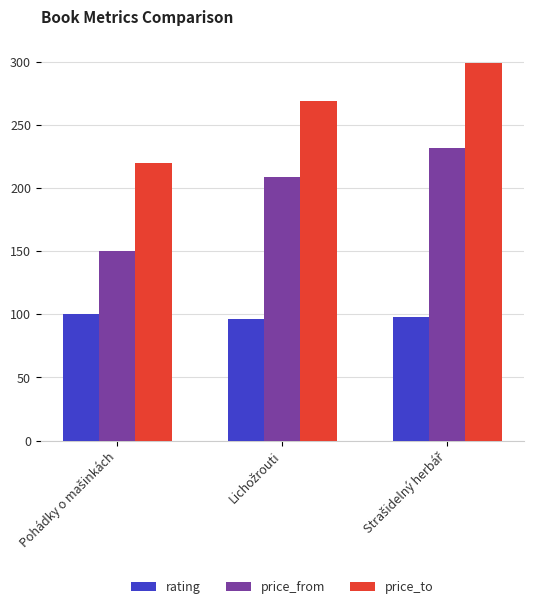

At how many categories does at least one series exceed 110?

3